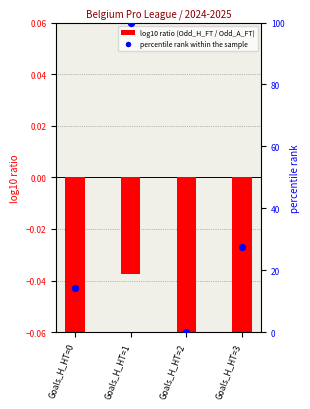

Which series reaches the maximum Y coordinate?

percentile rank within the sample